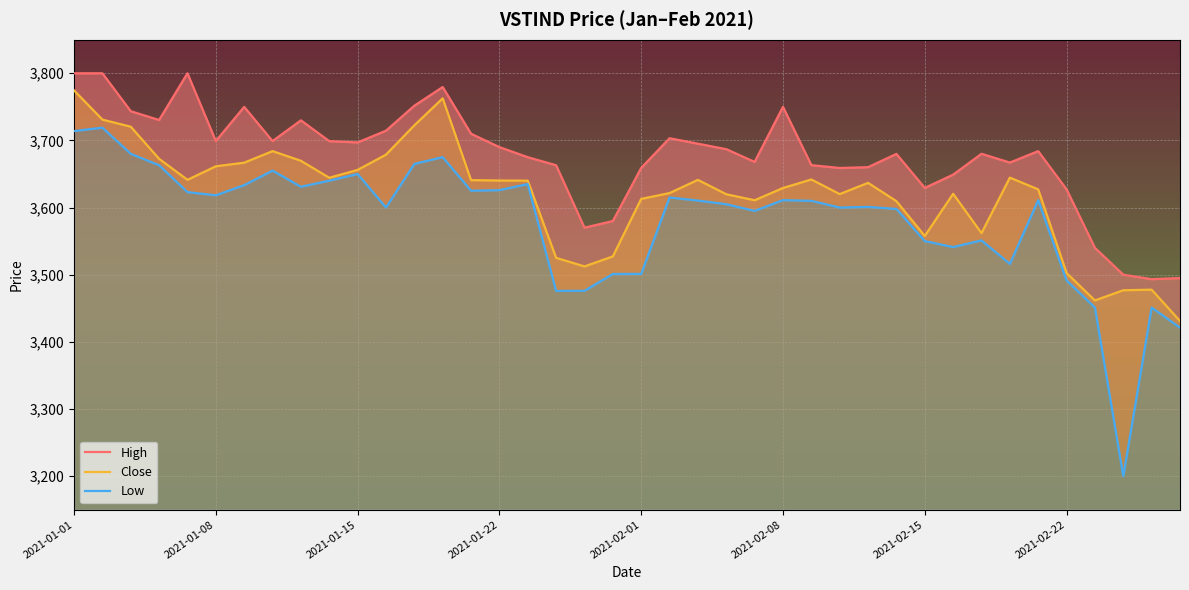

Between 13 and 37, which series saw the biggest shift?

Low